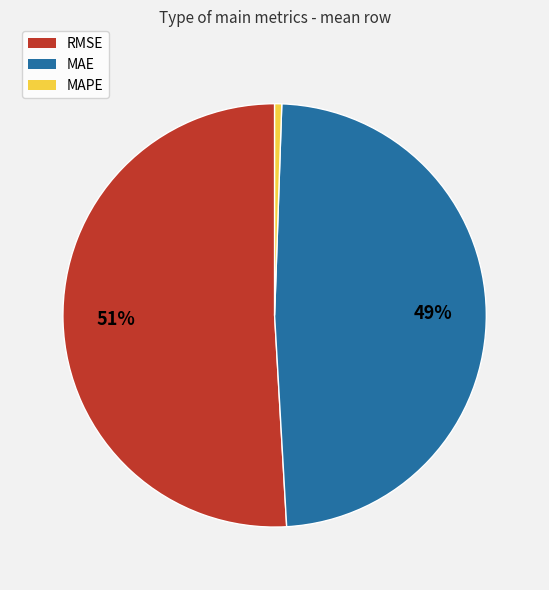

To the nearest percent, what percentage of the pie is MAE?

49%